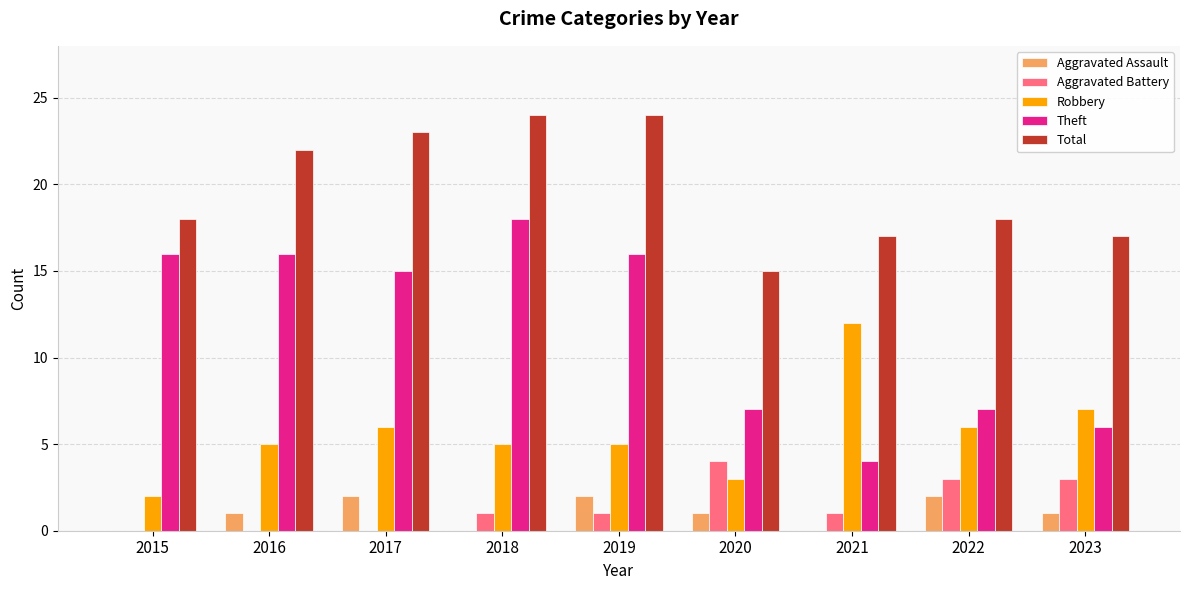

What is the sum of the Total values at 2015 and 2019?

42